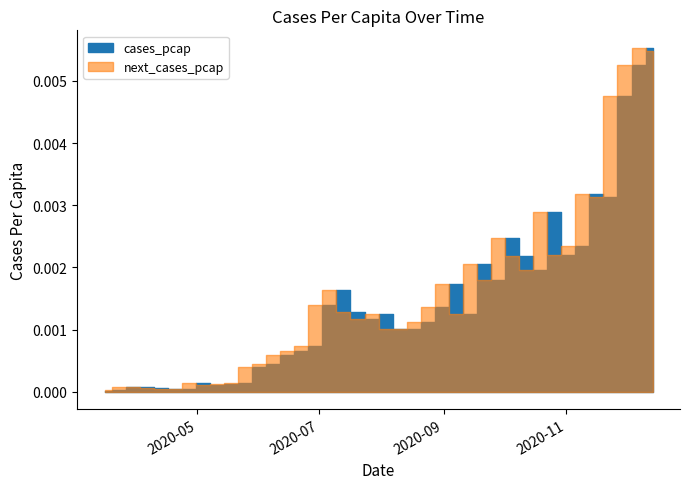

Which series has the largest total across all categories?

next_cases_pcap